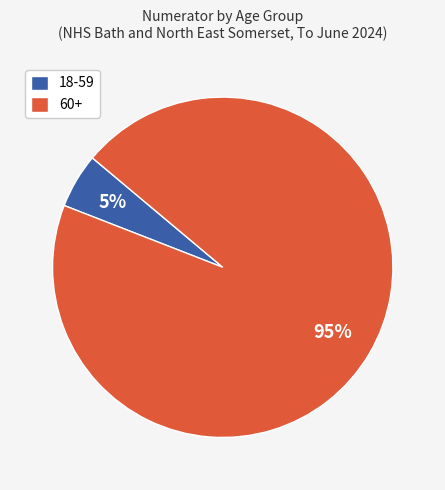

Which has a higher value, 18-59 or 60+?

60+